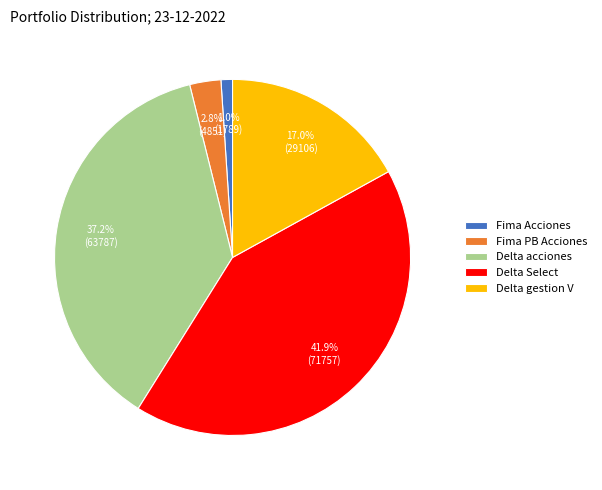

Which has a higher value, Fima Acciones or Delta Select?

Delta Select